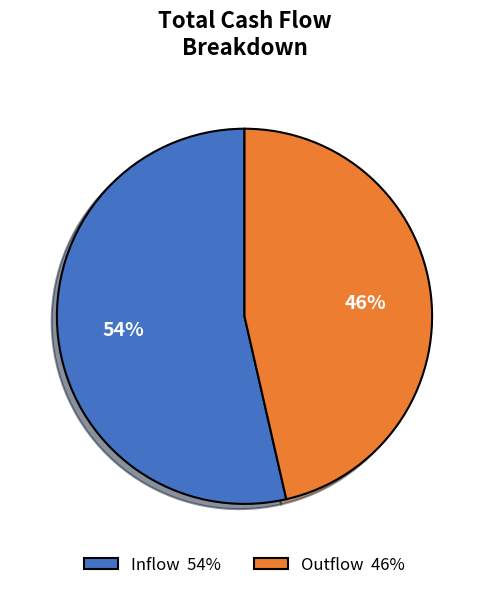

To the nearest percent, what percentage of the pie is Outflow 46%?

46%